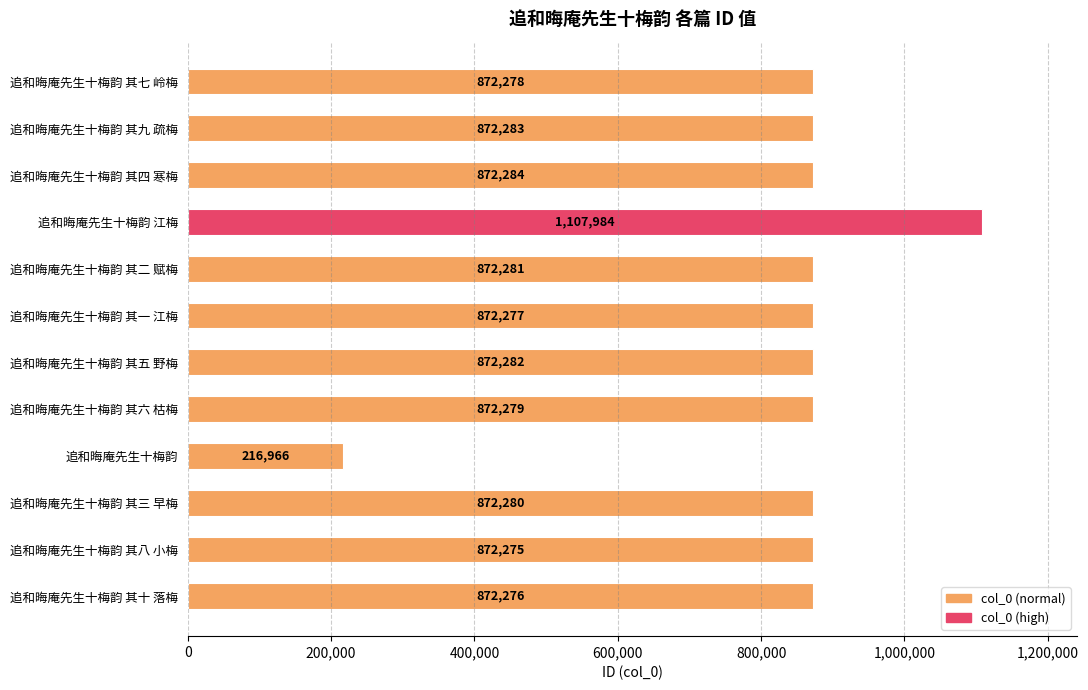

What is the label of the 5th bar from the bottom?

追和晦庵先生十梅韵 其六 枯梅